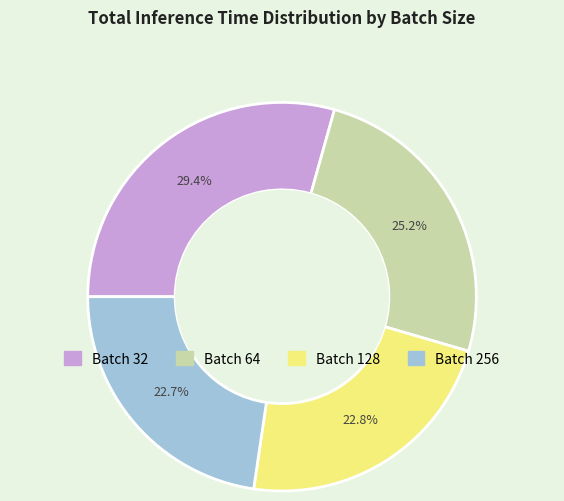

Is there any slice that represents more than half of the pie?

No